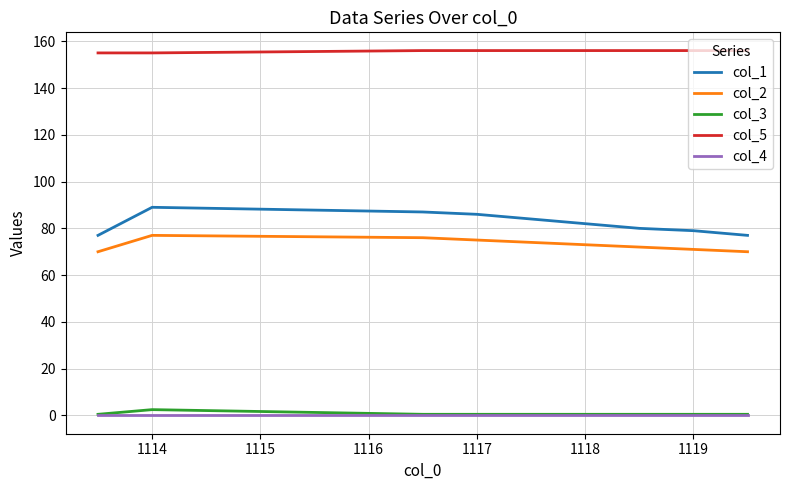

Which series has the largest total across all categories?

col_5